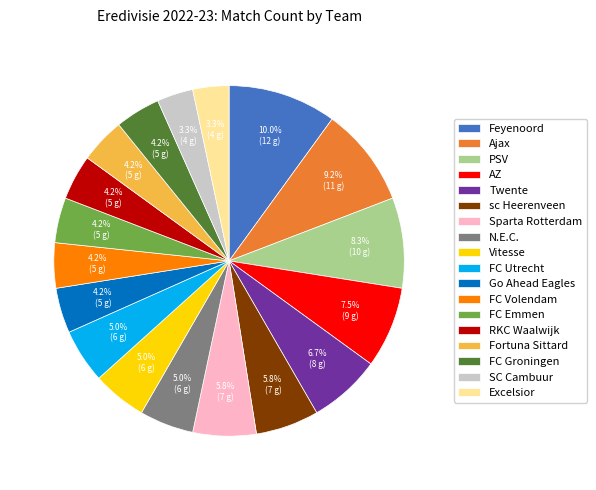

True or false: Excelsior accounts for 14% of the total.

False